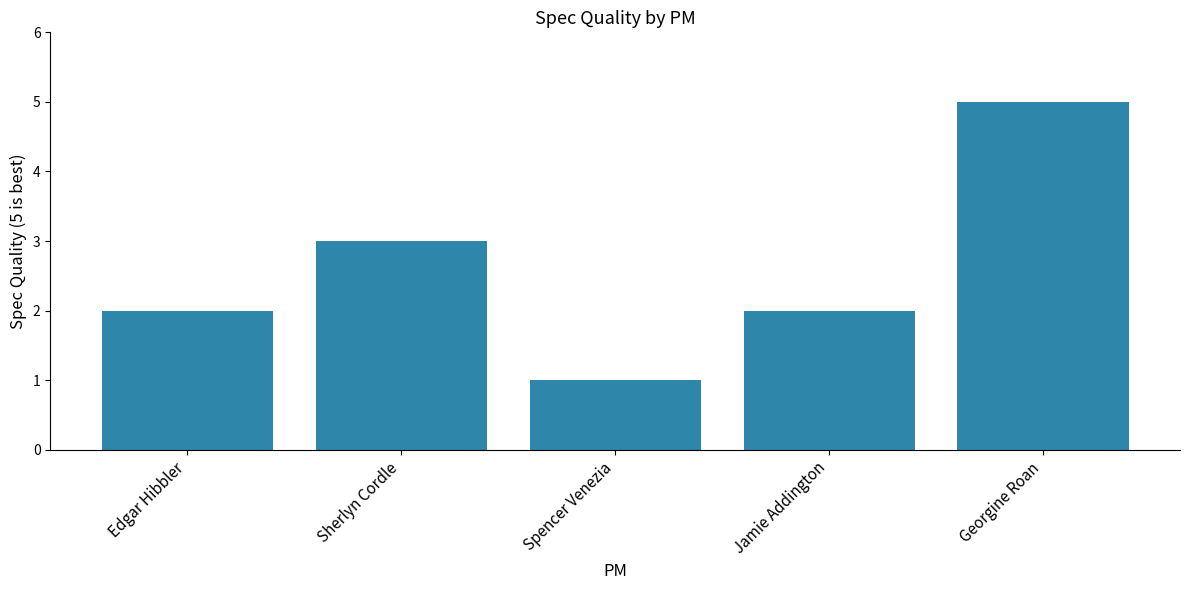

What is the label of the 3rd bar from the right?

Spencer Venezia